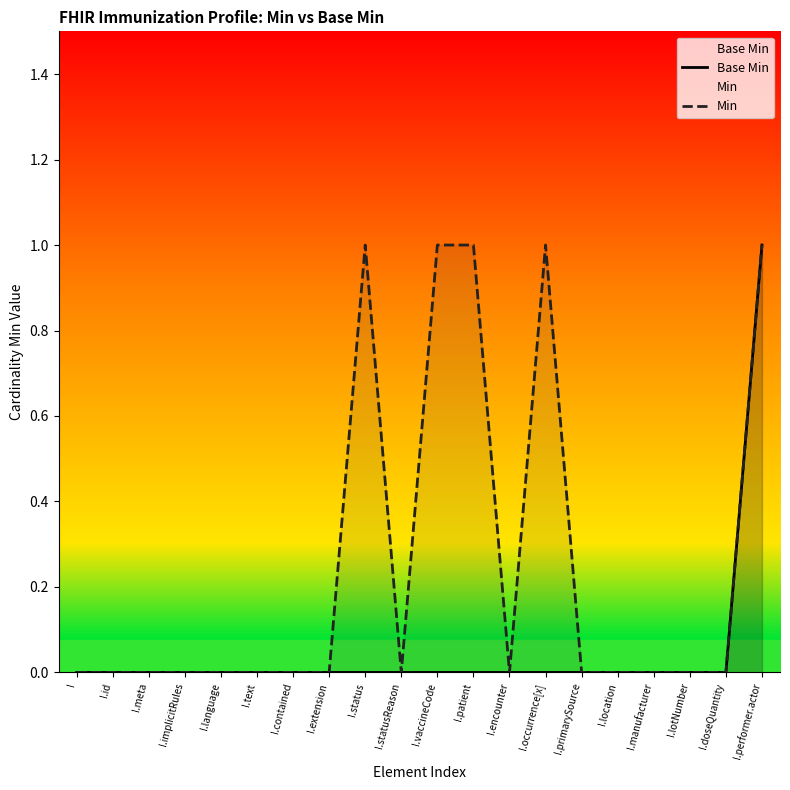

True or false: Min and Base Min cross at least once.

False